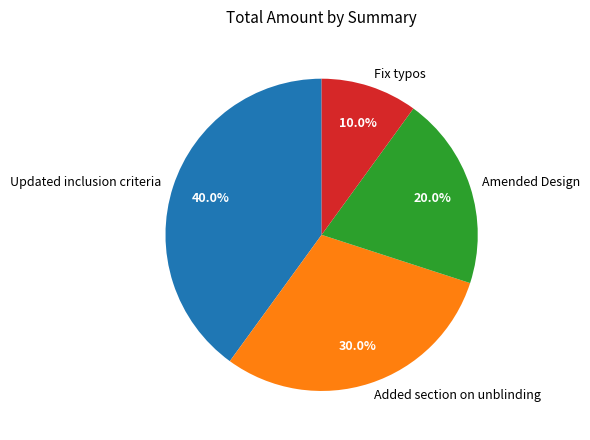

Which slice is the smallest?

Fix typos